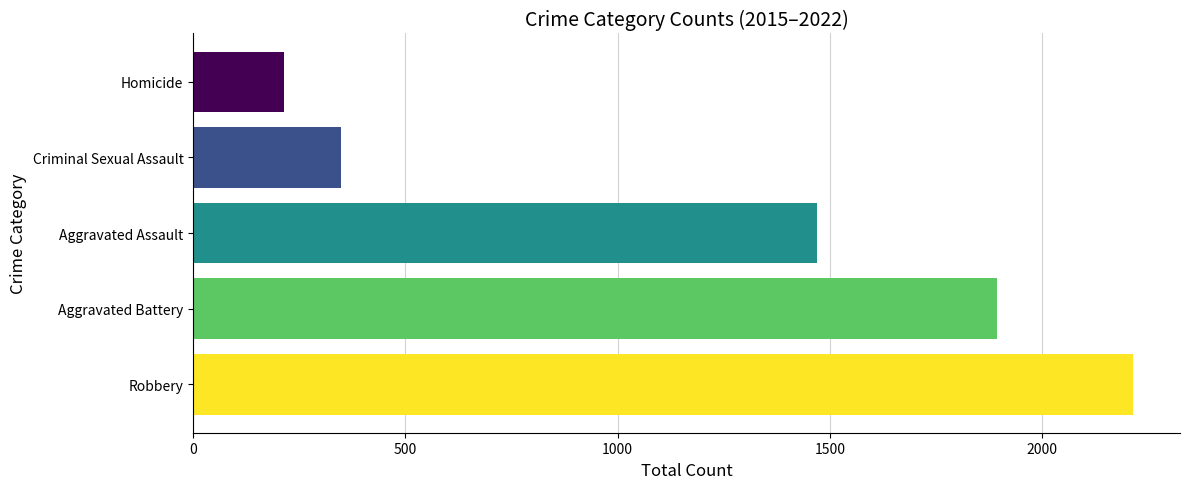

What is the sum of all values?

6139